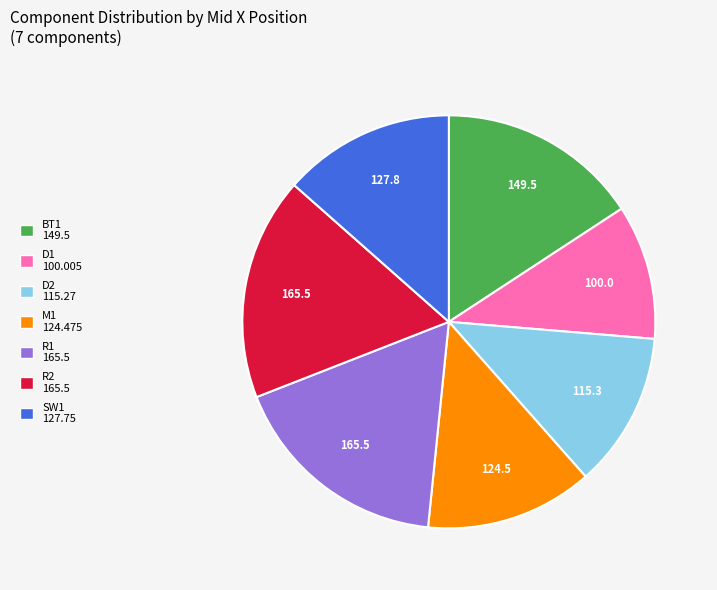

What is the ratio of the value at BT1 to the value at R1?

0.9